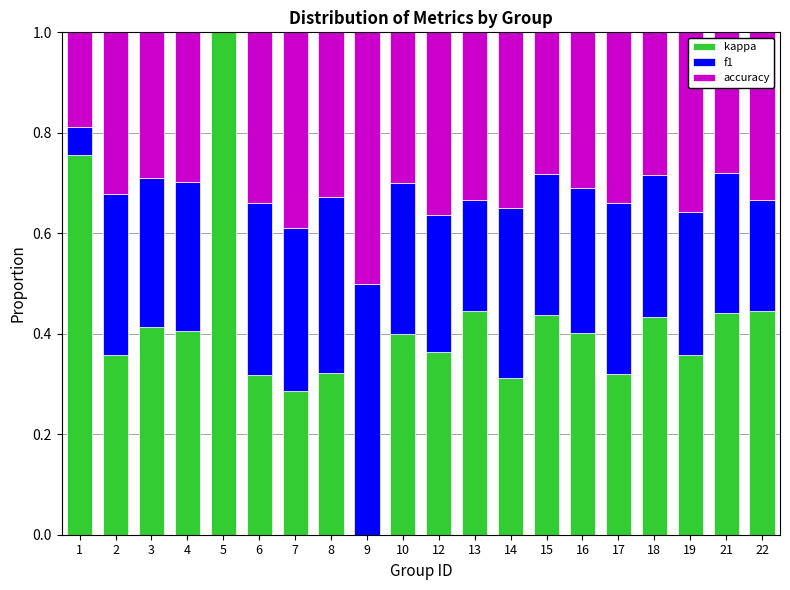

What is the total value across all series at 17?

1.0